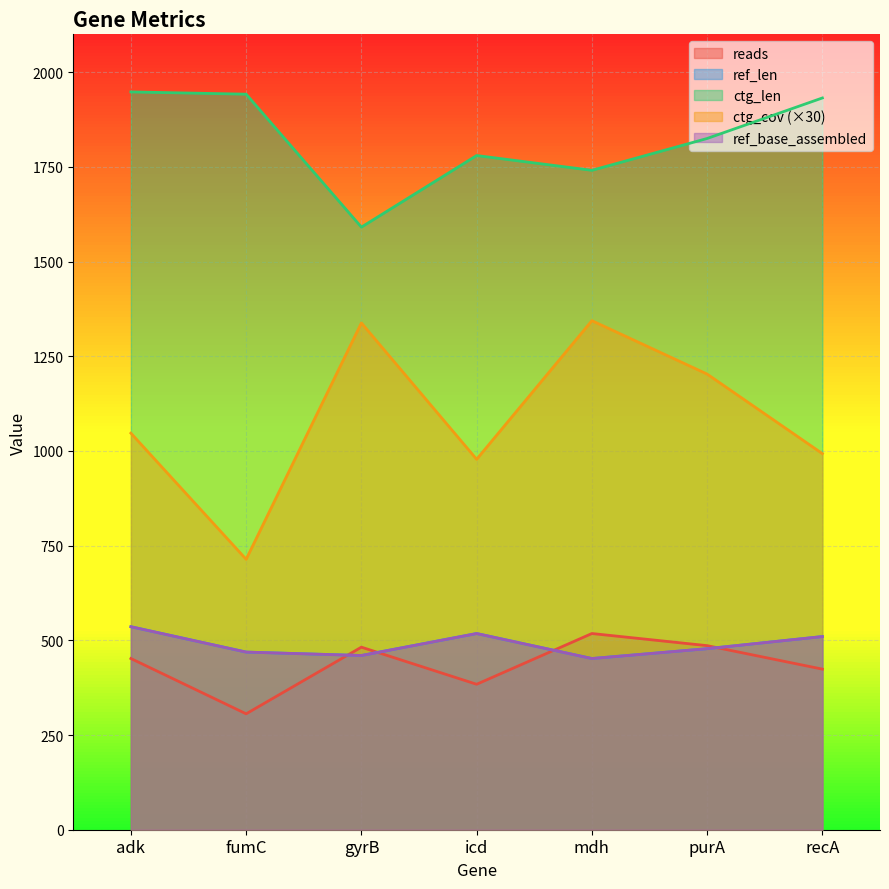

What is the maximum value for ctg_cov?

1344